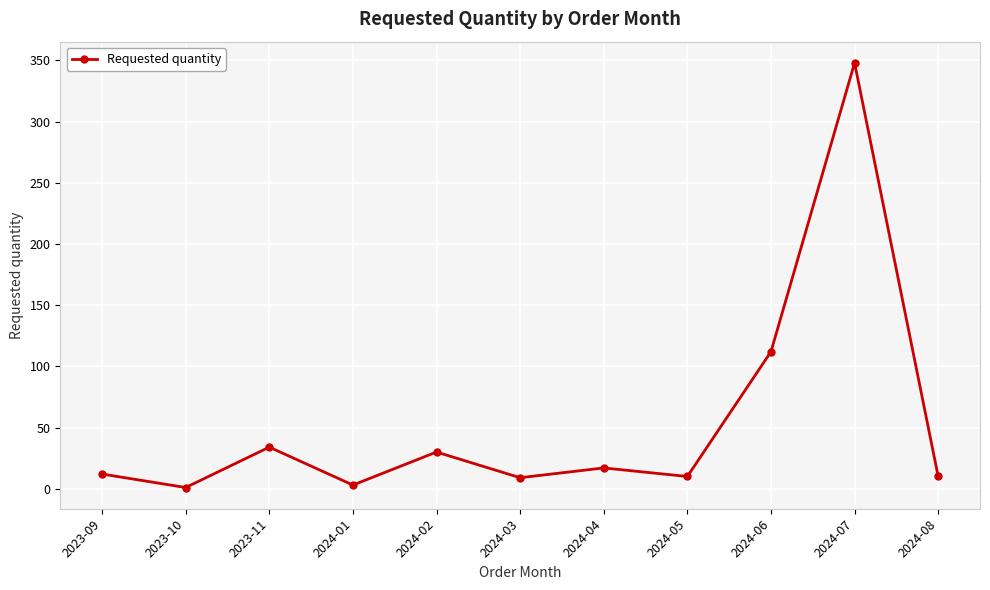

Approximately how many times larger is the value at 2024-03 compared to 2023-10?

9.0